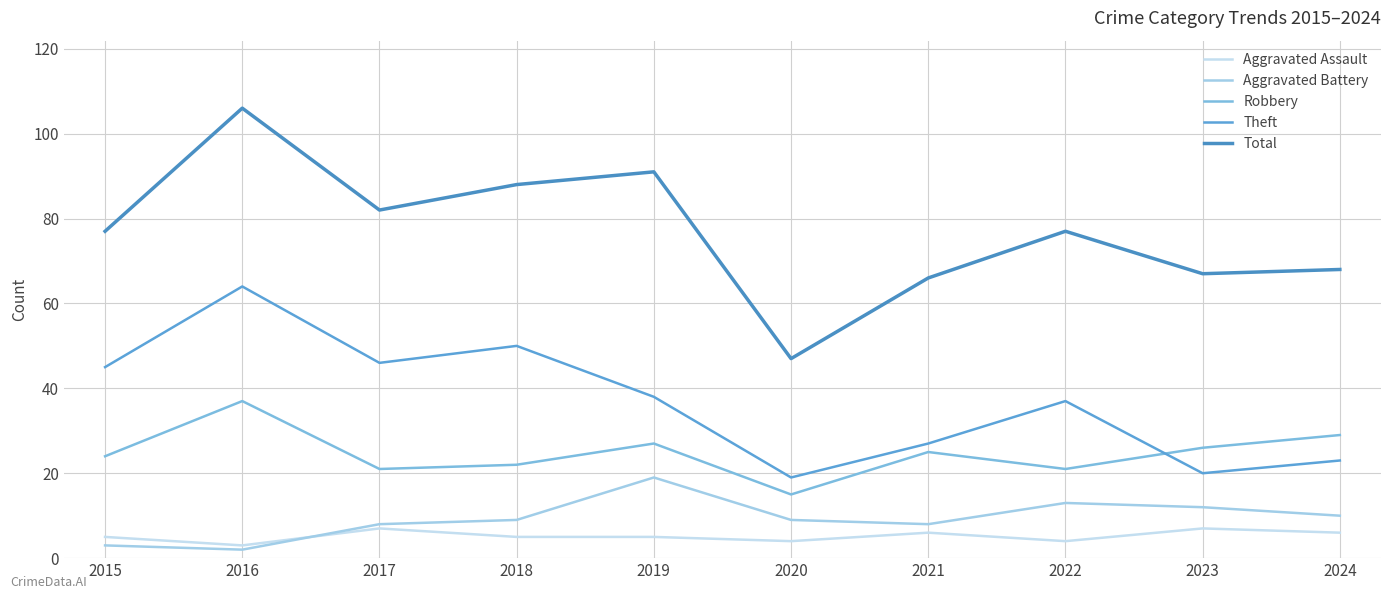

Is the value of Theft at 2024 greater than the value of Total at 2015?

No